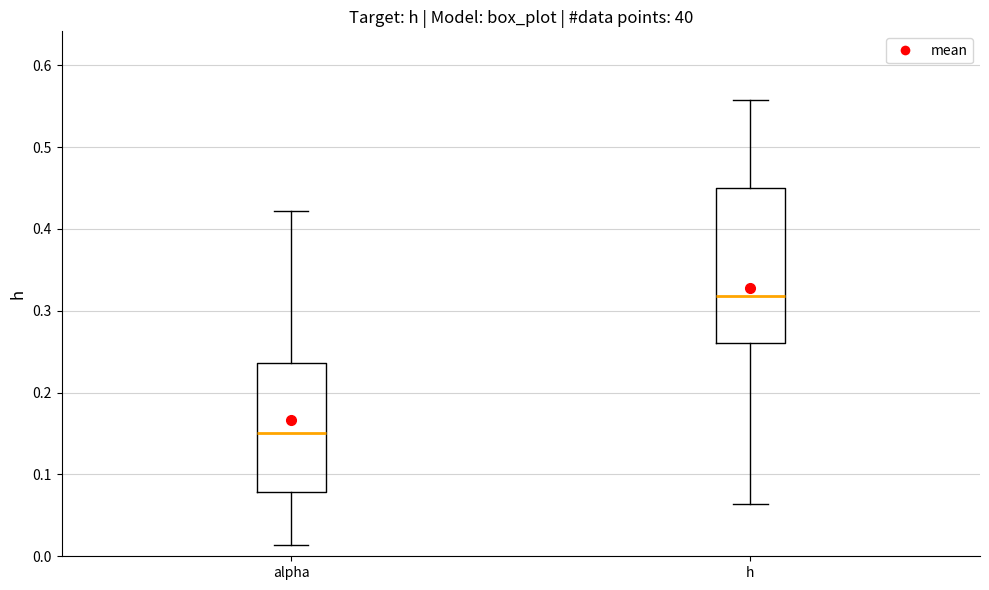

Comparing the boxes themselves (not the whiskers), which one is the tallest?

h